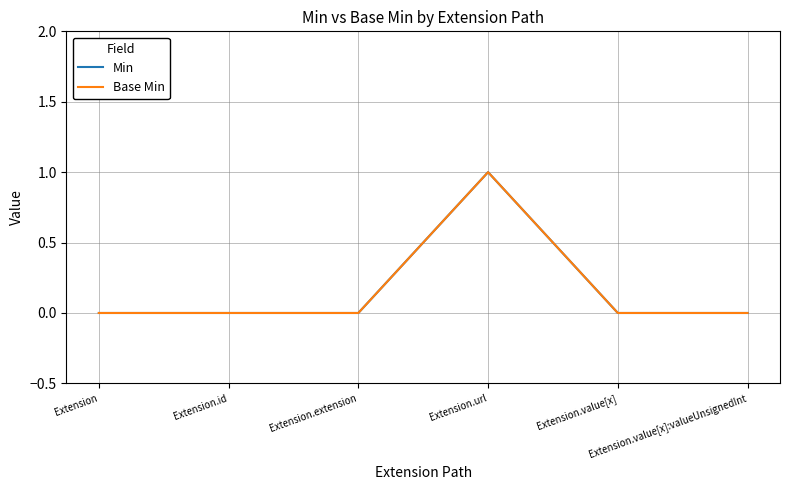

Is this an area chart (filled region under the line)?

No